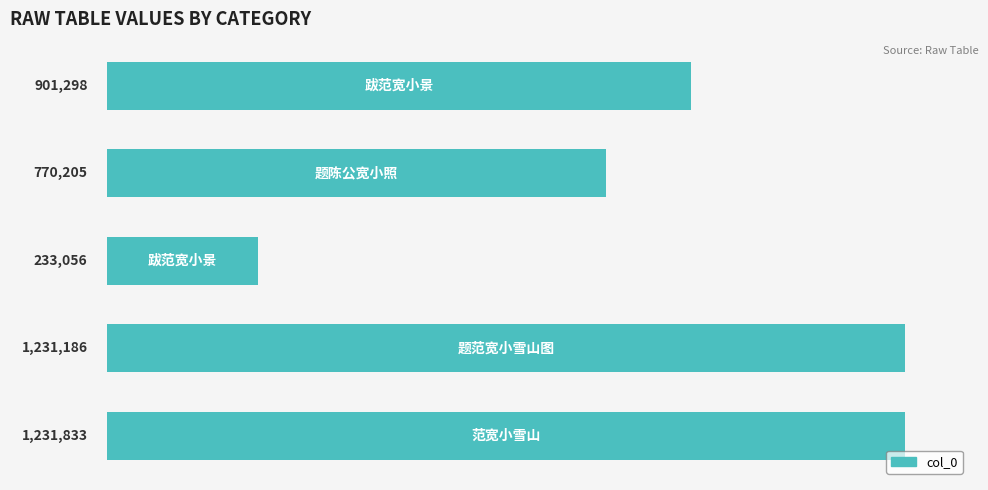

Does the chart contain any negative values?

No